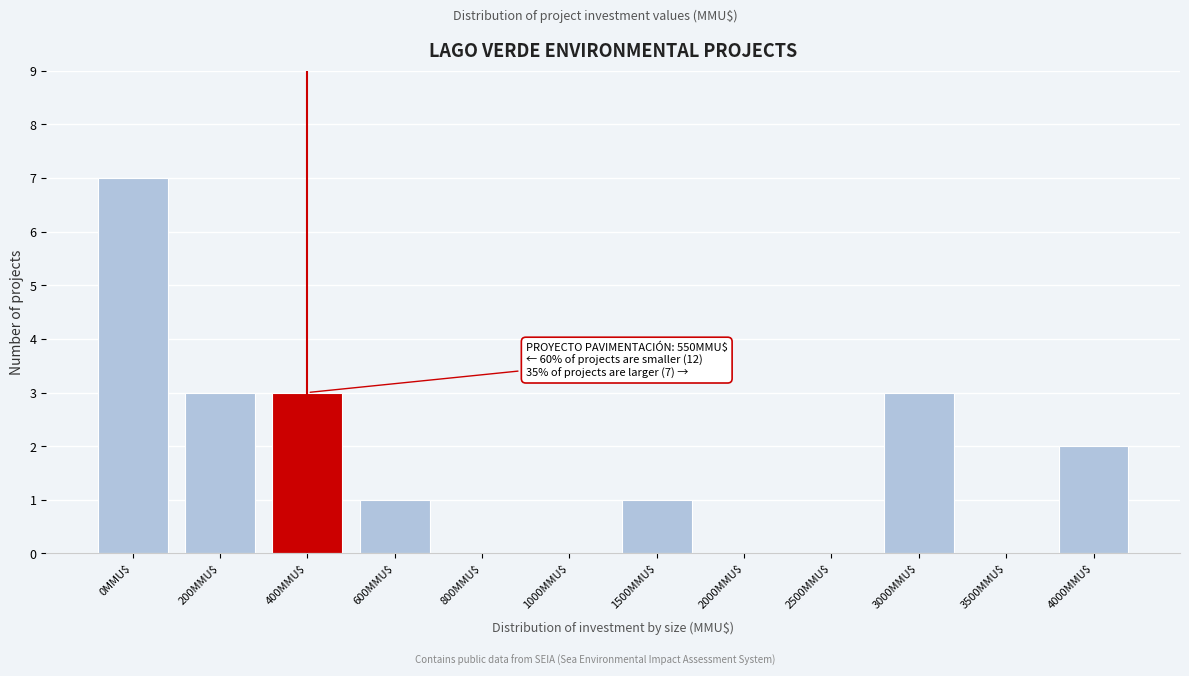

What is the sum of all values?

20